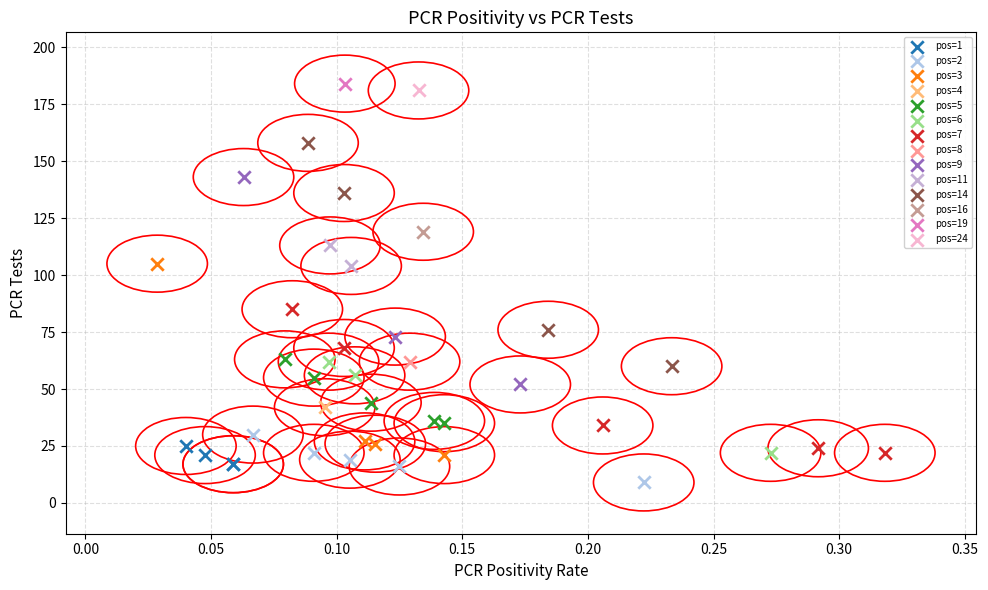

What are all the series names shown in the legend?

pos=1, pos=2, pos=3, pos=4, pos=5, pos=6, pos=7, pos=8, pos=9, pos=11, pos=14, pos=16, pos=19, pos=24